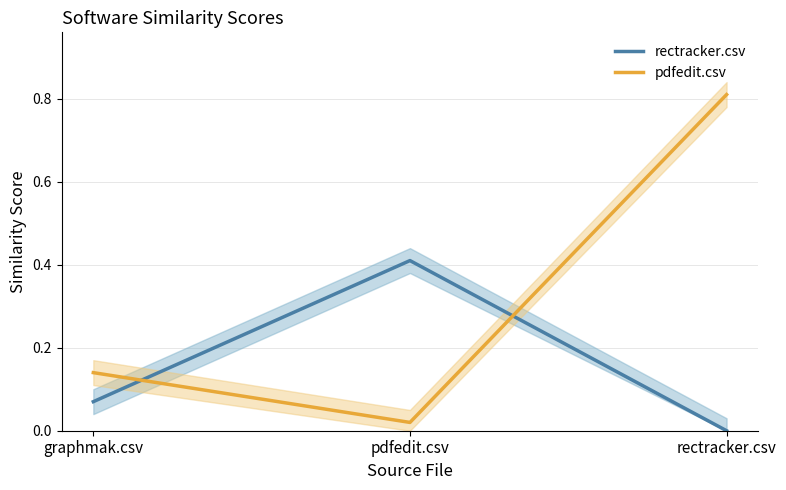

The value of pdfedit.csv at rectracker.csv is 0.4. True or false?

False